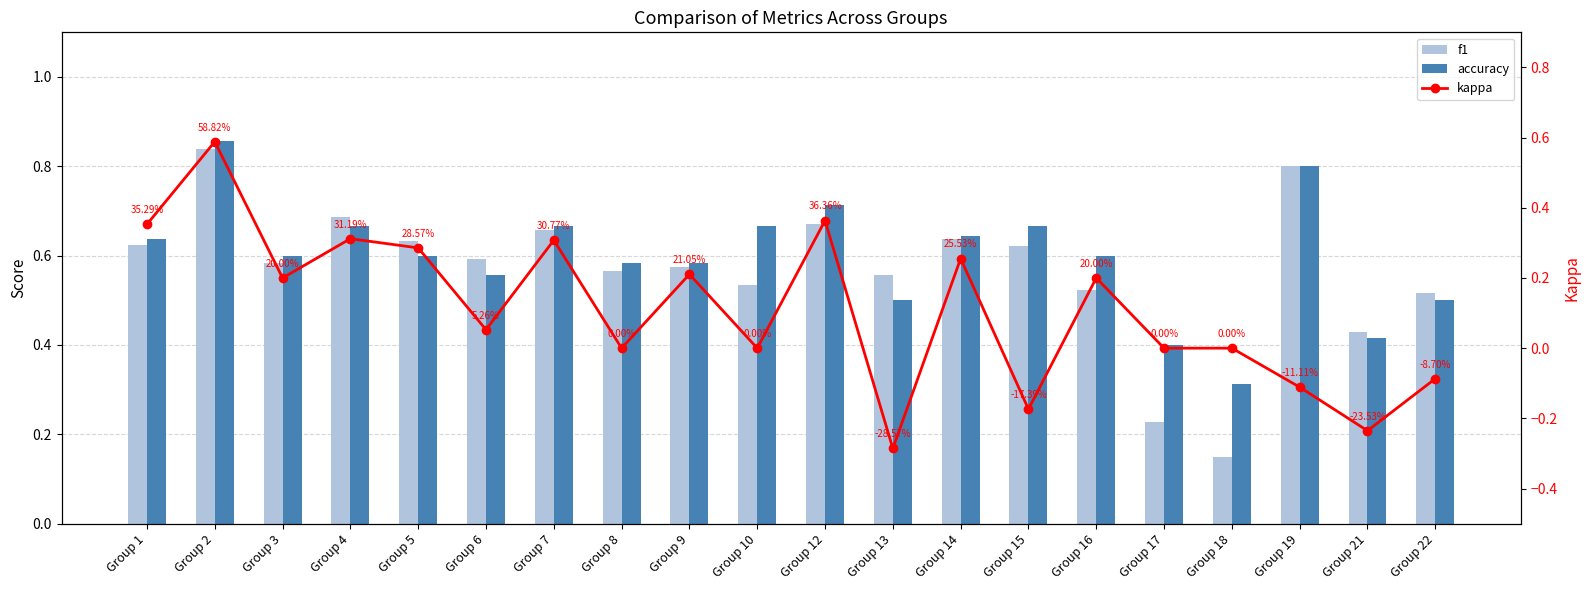

What is the difference between the kappa values at Group 16 and Group 5?

0.1